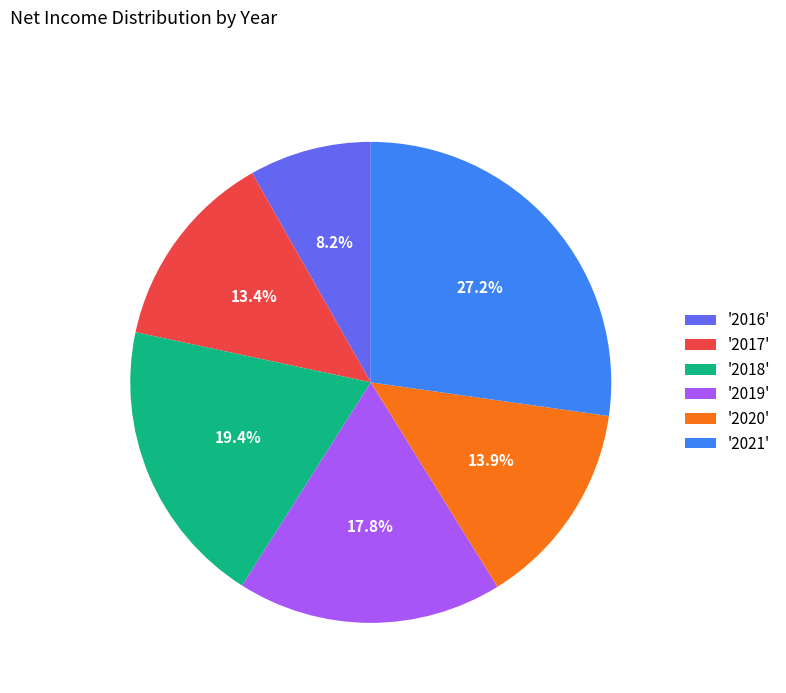

Count the number of slices in the pie.

6